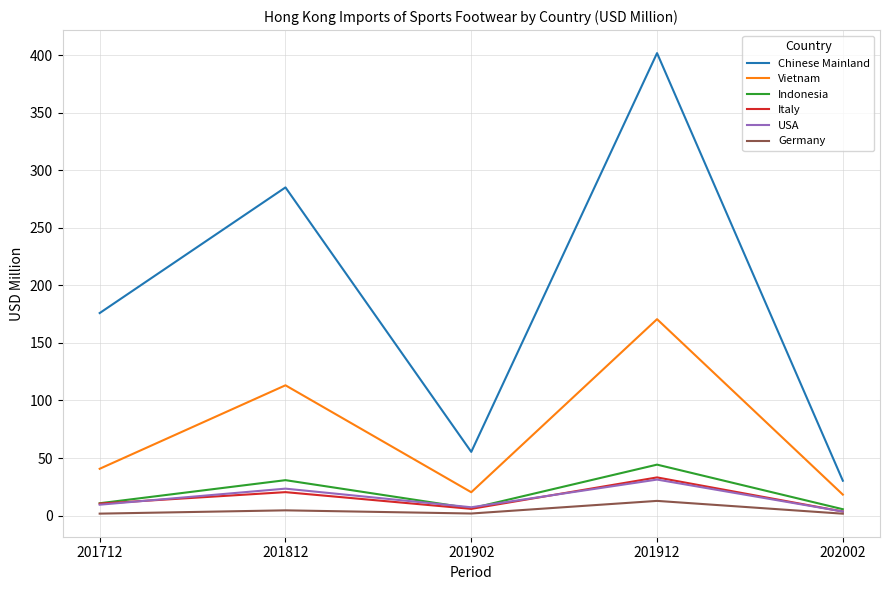

Which series has the largest range (max minus min)?

Chinese Mainland